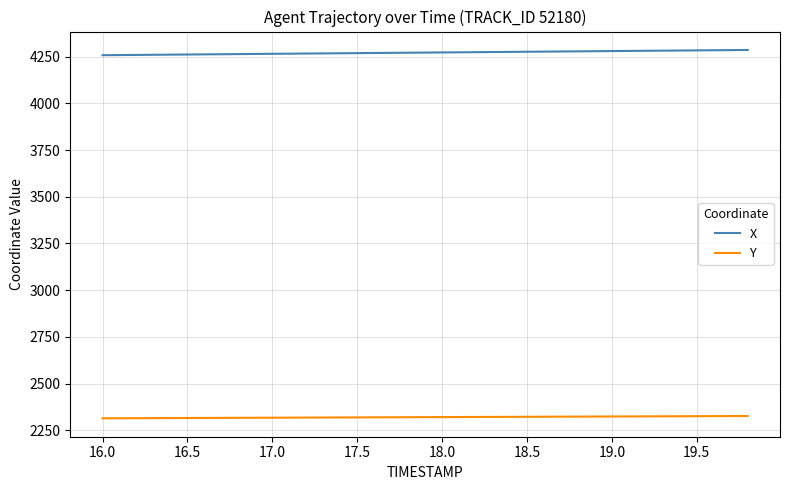

List the series in order of their peak value, highest first.

X, Y